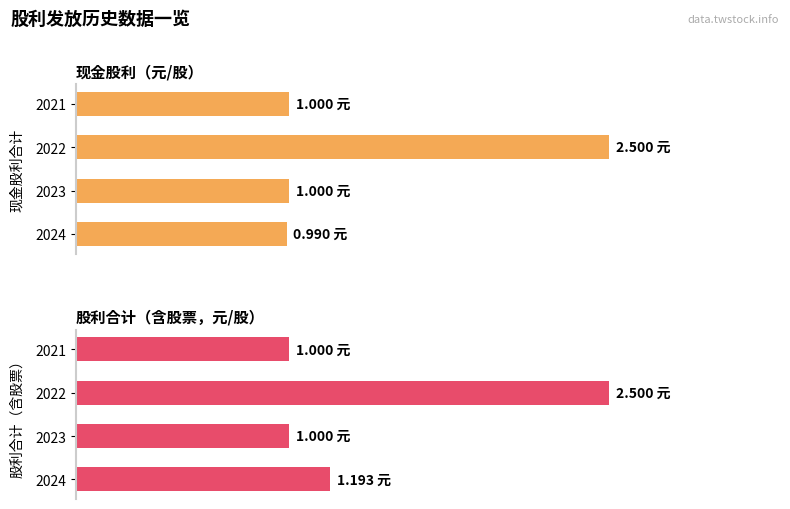

Which series has the largest total across all categories?

股利合计（含股票）